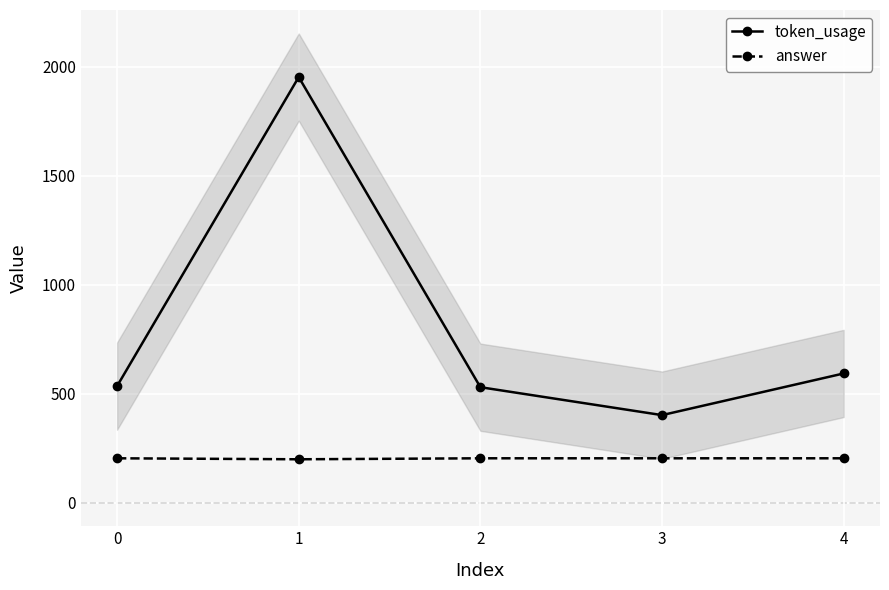

At which category is the sum across all series the highest?

1